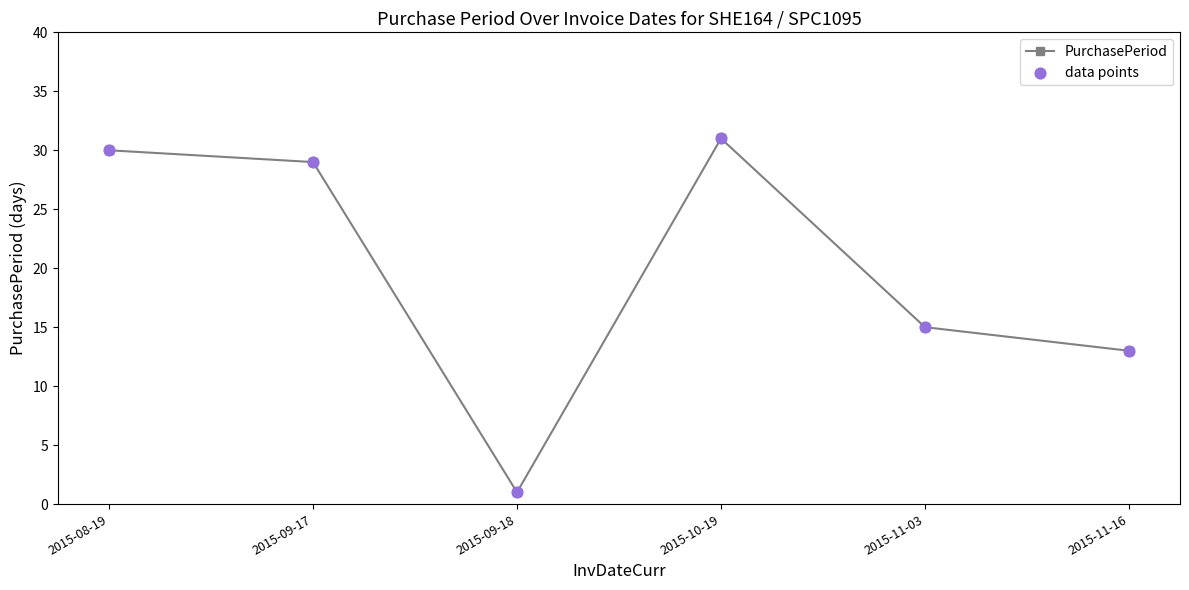

What is the change in value from 2015-10-19 to 2015-11-16?

-18